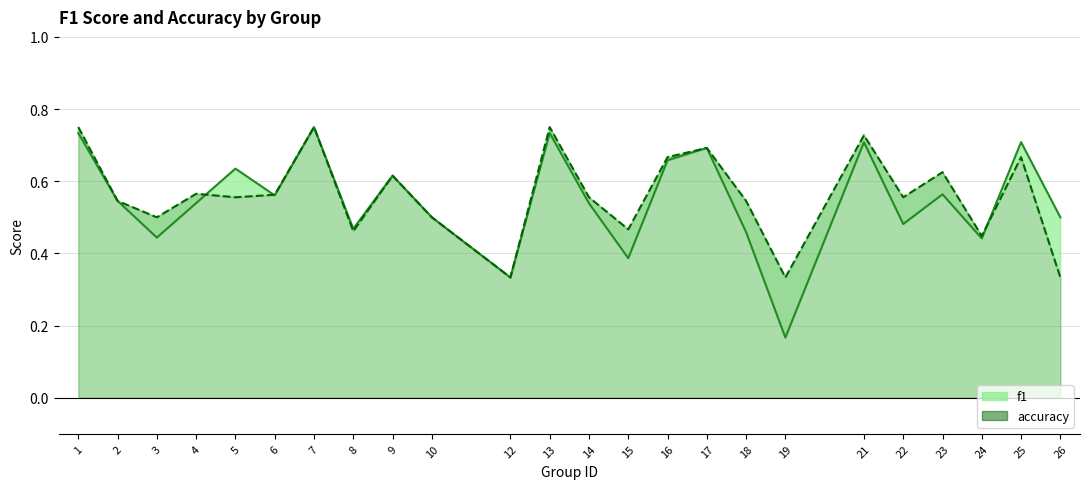

Reading left to right, extract all data points from this chart.

f1 line: 0.7	0.5	0.4	0.5	0.6	0.6	0.8	0.5	0.6	0.5	0.3	0.7	0.5	0.4	0.7	0.7	0.5	0.2	0.7	0.5	0.6	0.4	0.7	0.5
accuracy line: 0.8	0.5	0.5	0.6	0.6	0.6	0.8	0.5	0.6	0.5	0.3	0.8	0.6	0.5	0.7	0.7	0.5	0.3	0.7	0.6	0.6	0.4	0.7	0.3